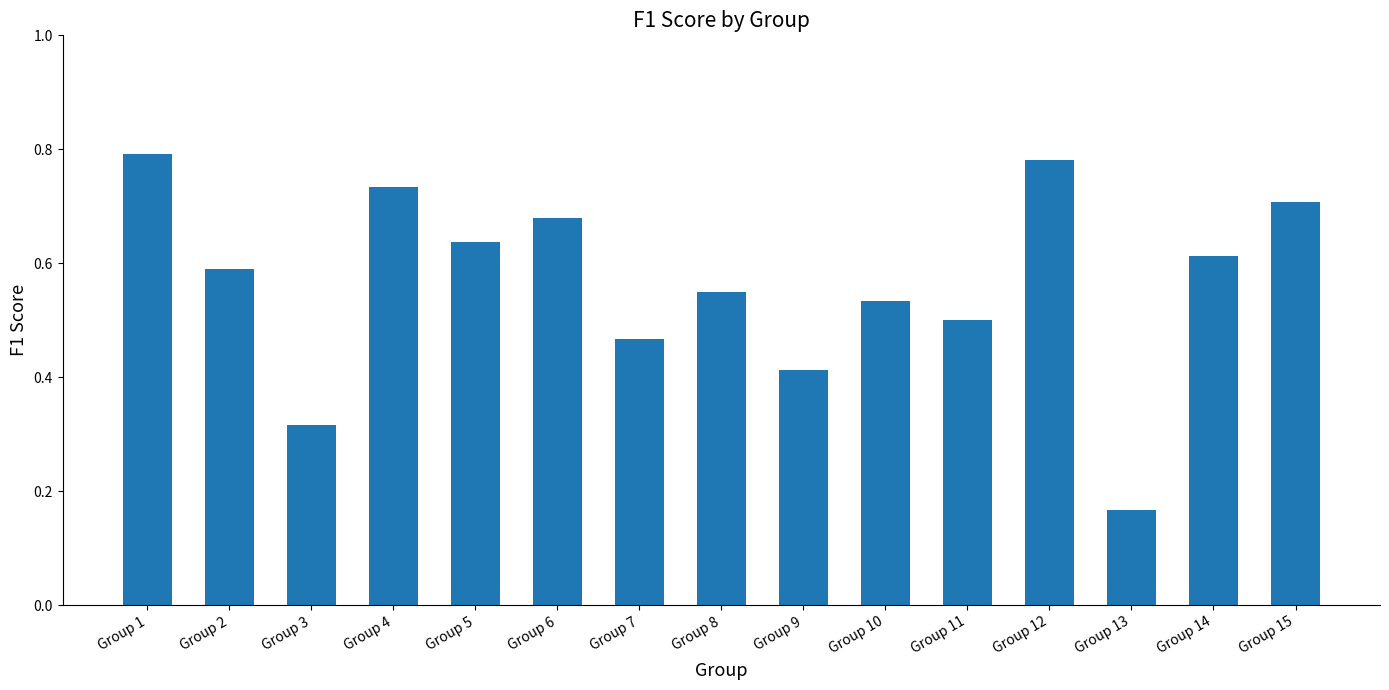

How many bars are there in total?

15